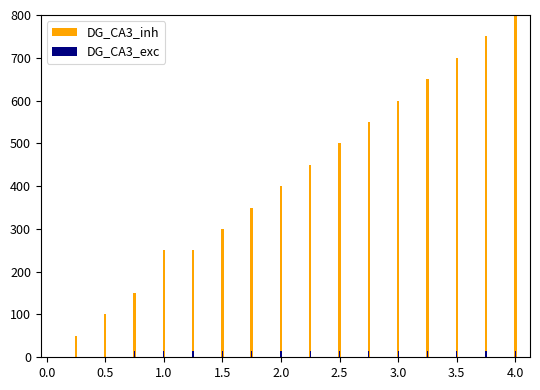

The DG_CA3_exc series shows 10 at 1.5. True or false?

False